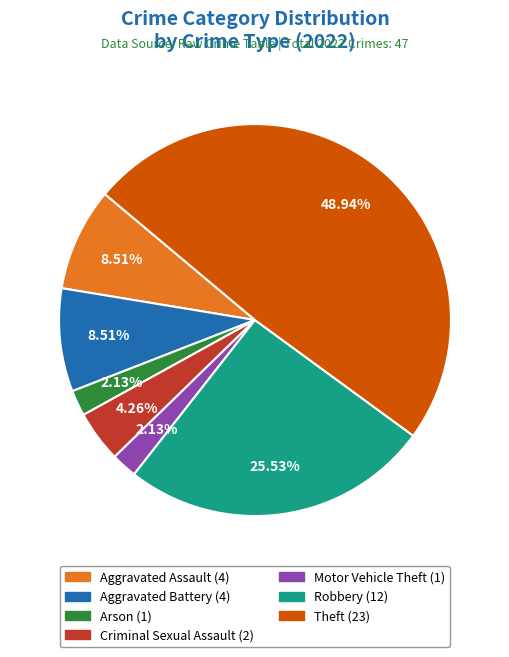

Count the number of slices in the pie.

7